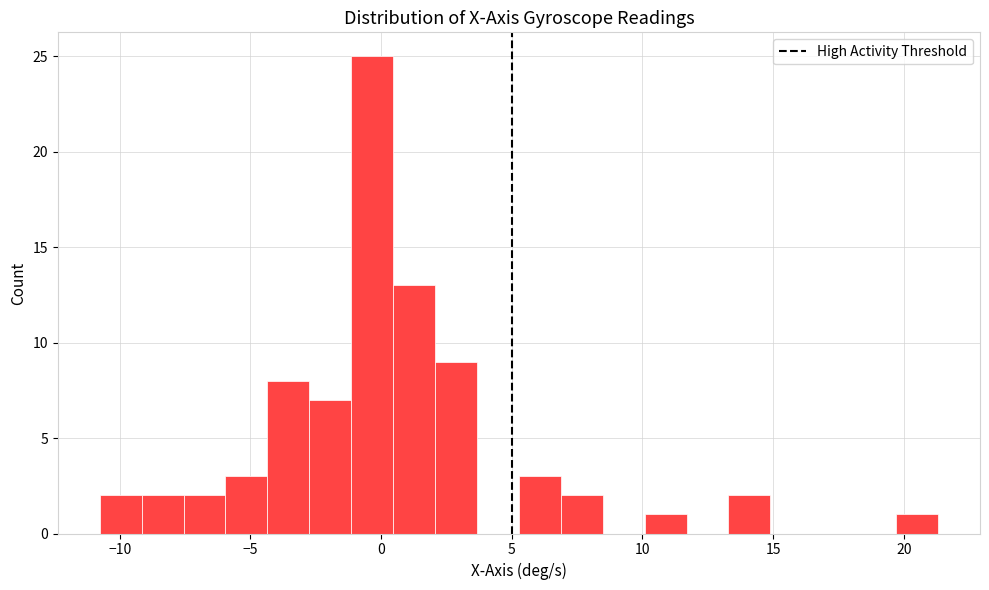

Around what value on the x-axis is the tallest bar? Give the approximate position of its centre, as read against the axis.

-0.5